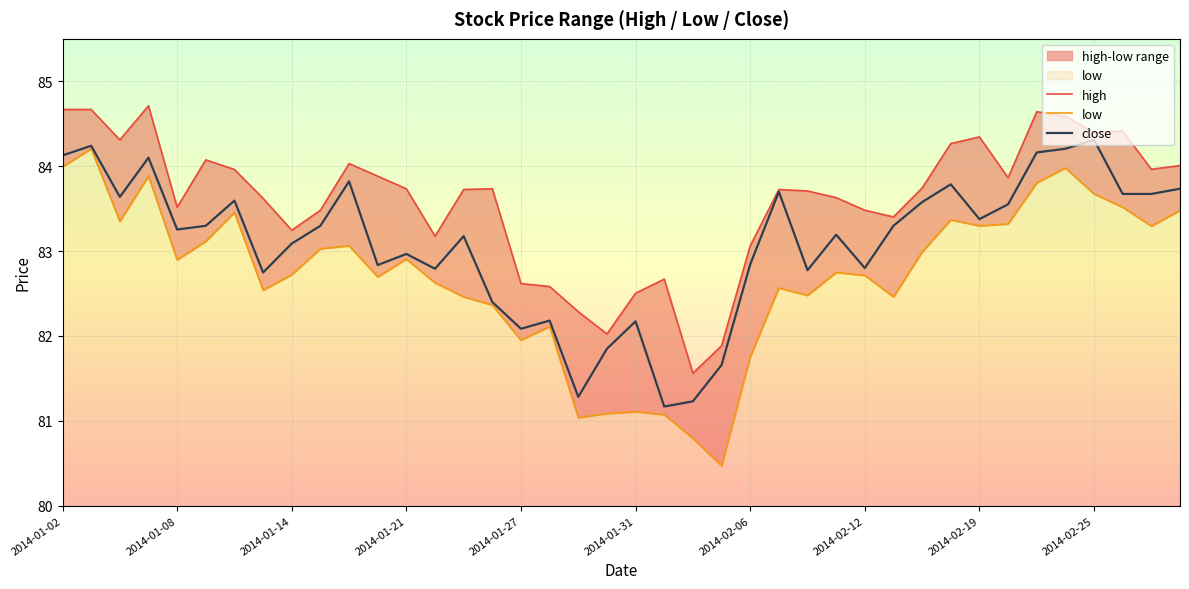

True or false: low and close cross at least once.

False